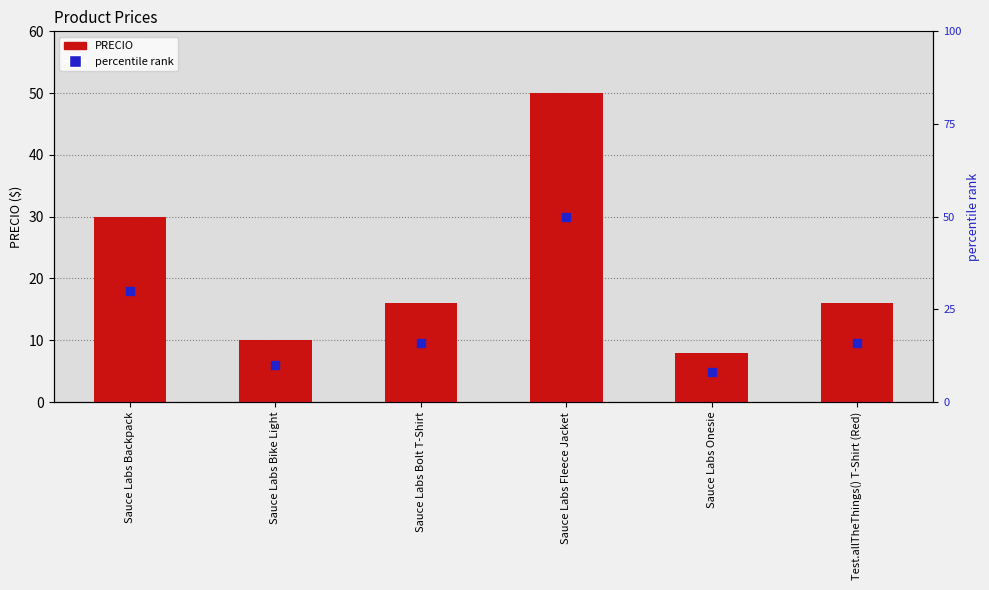

Which series contains the lowest Y value?

percentile rank